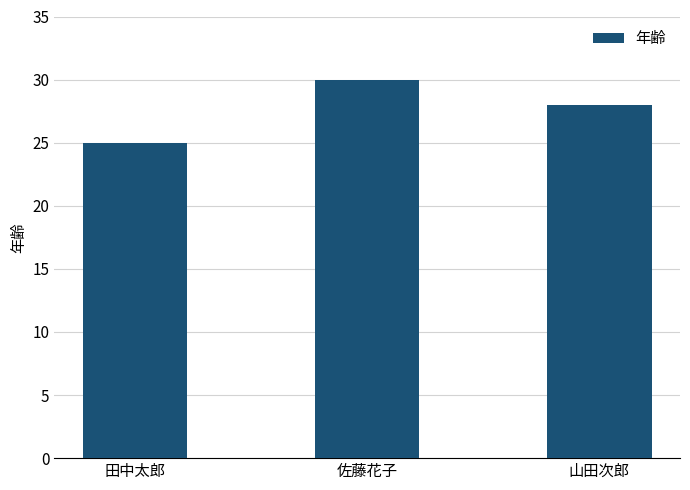

What is the sum of all values?

83